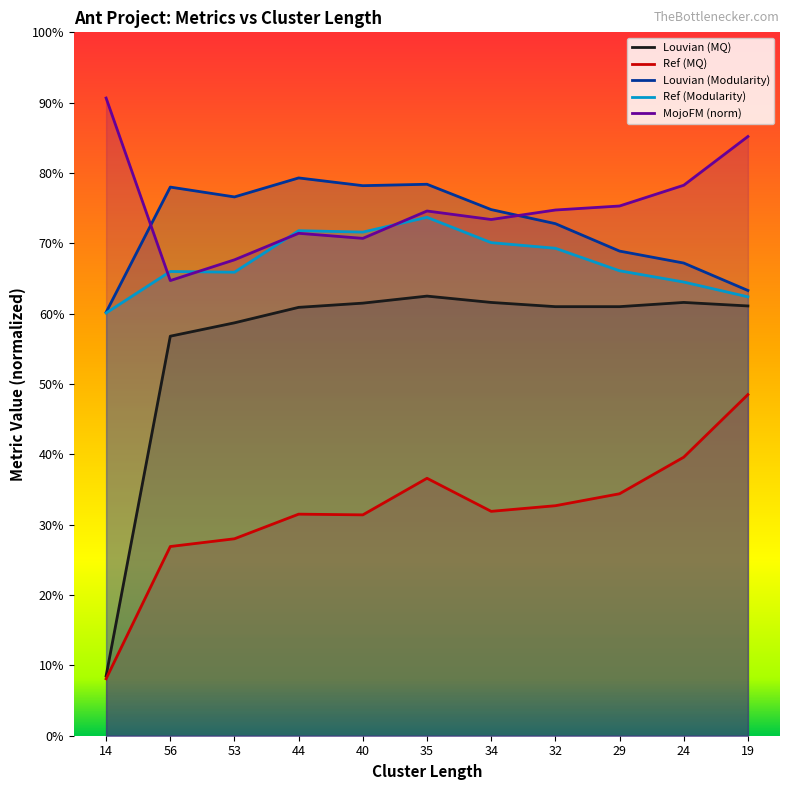

What is the minimum value shown in the chart?

0.1